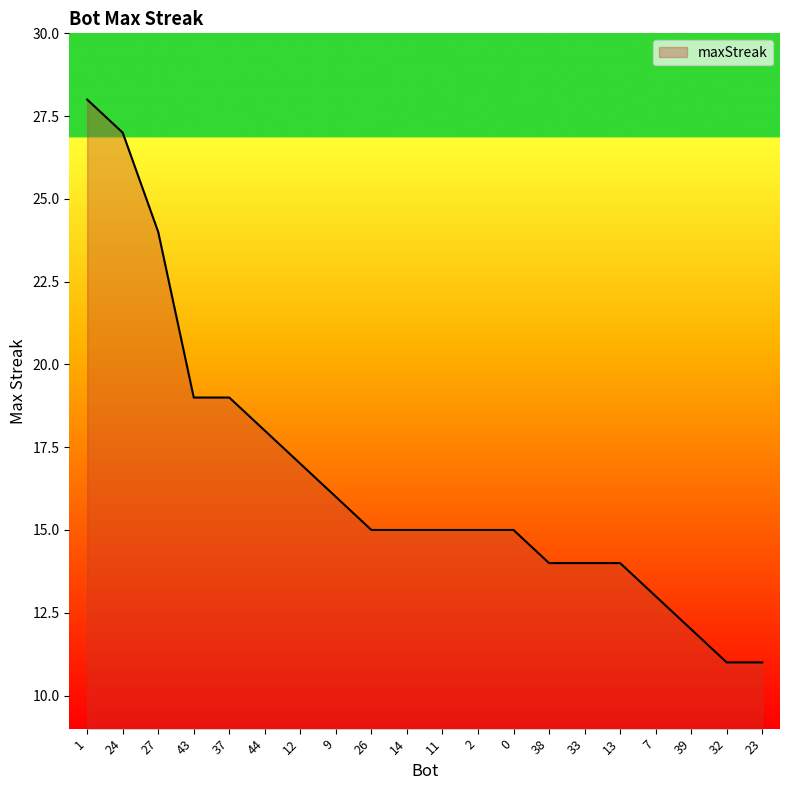

What is the greatest value displayed?

28